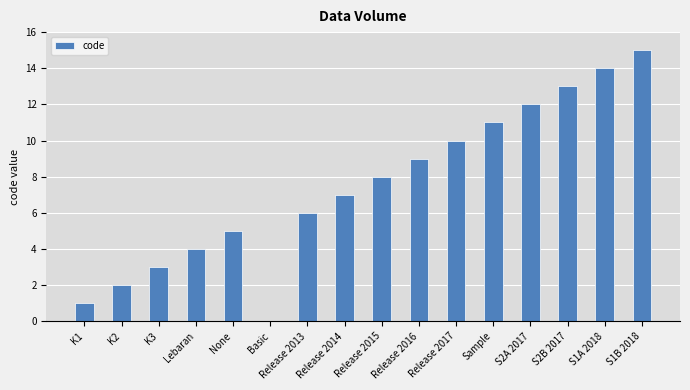

Between Release 2014 and S2B 2017, which is larger?

S2B 2017